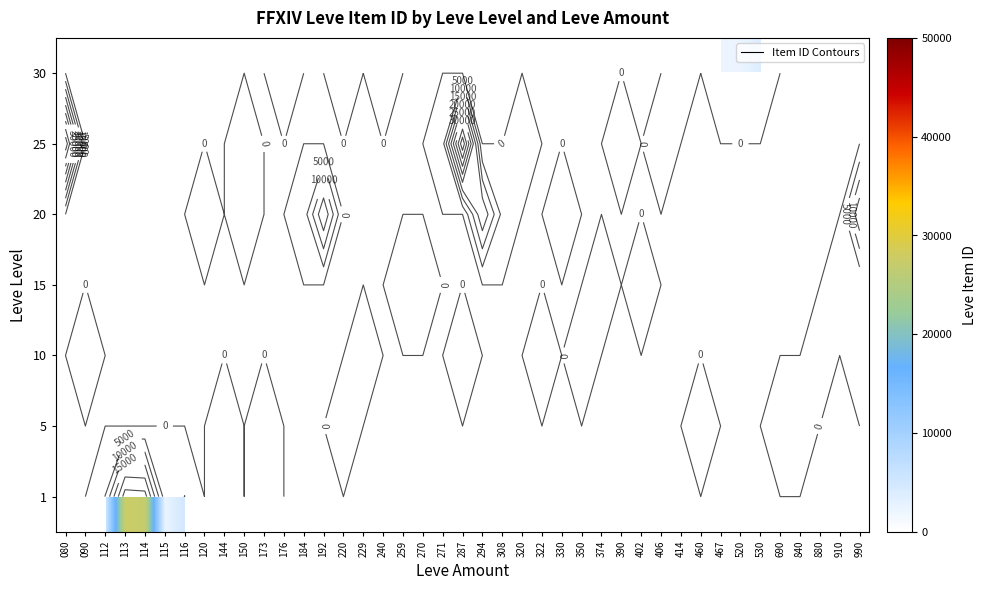

How many values in the 5 series exceed 0?

2